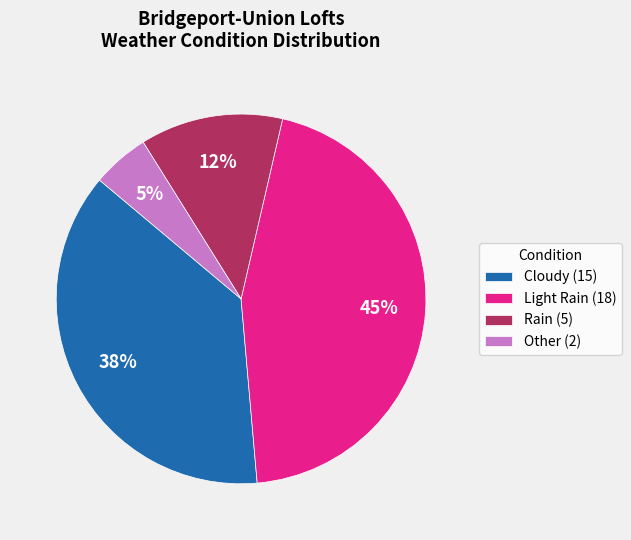

Do Rain (5) and Light Rain (18) together represent more than half of the pie?

Yes